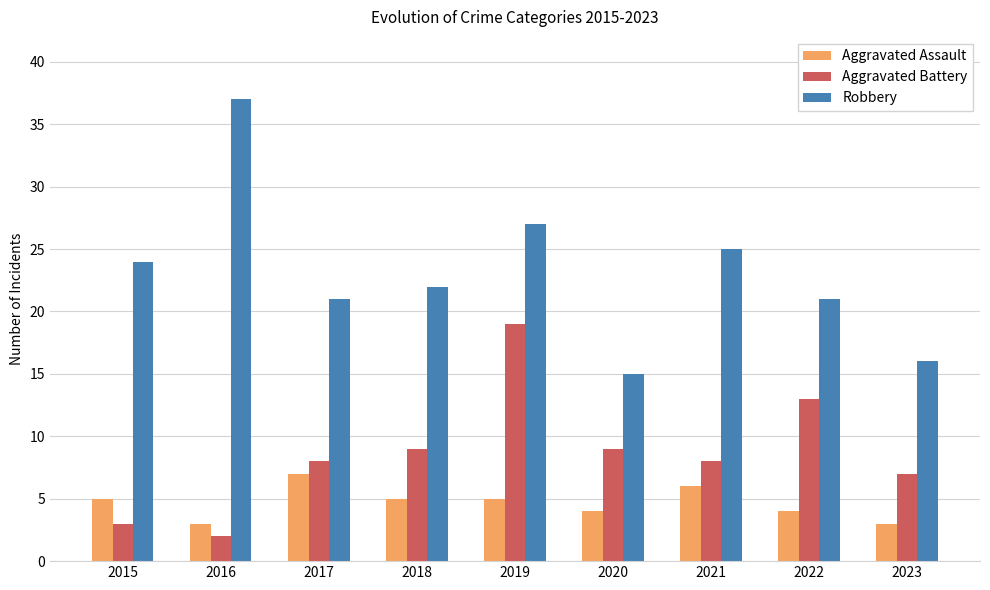

At which label does Aggravated Battery reach its peak?

2019